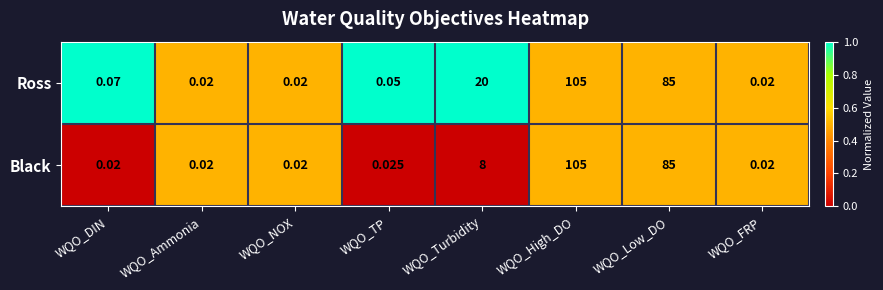

Which category has the highest value in the Ross series?

WQO_High_DO